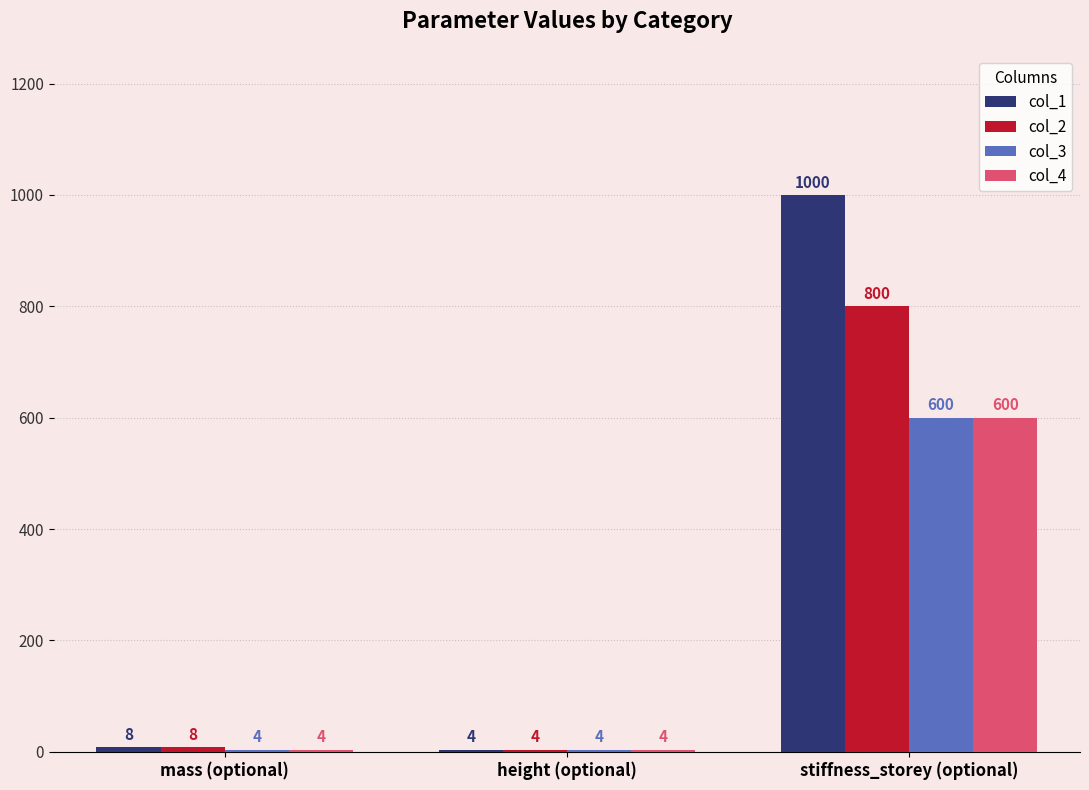

What is the greatest value displayed?

1000